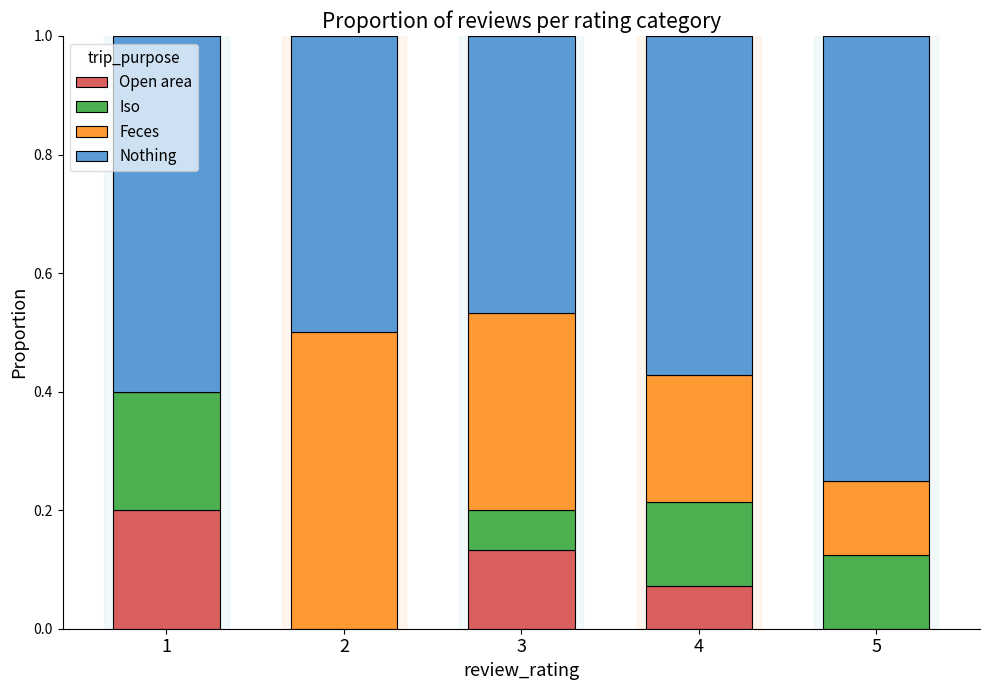

What is the total value across all series at 5?

1.0